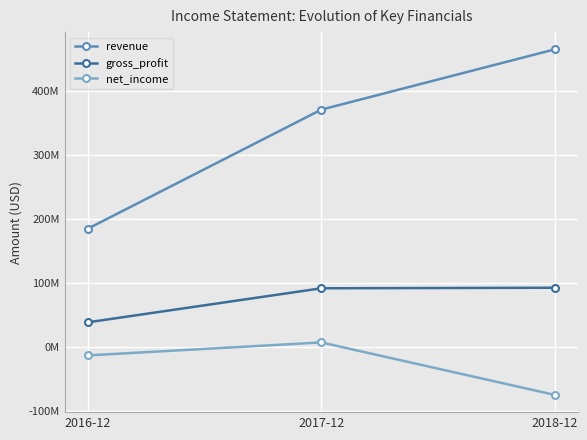

Is this an area chart (filled region under the line)?

No